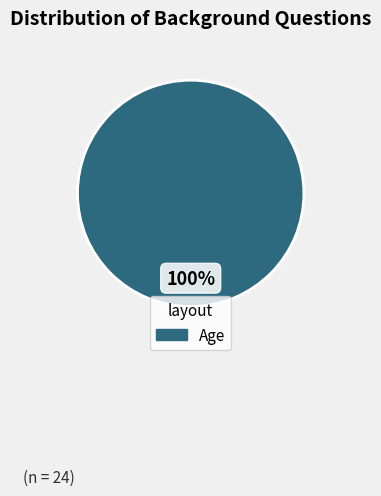

How many slices are in this pie chart?

1